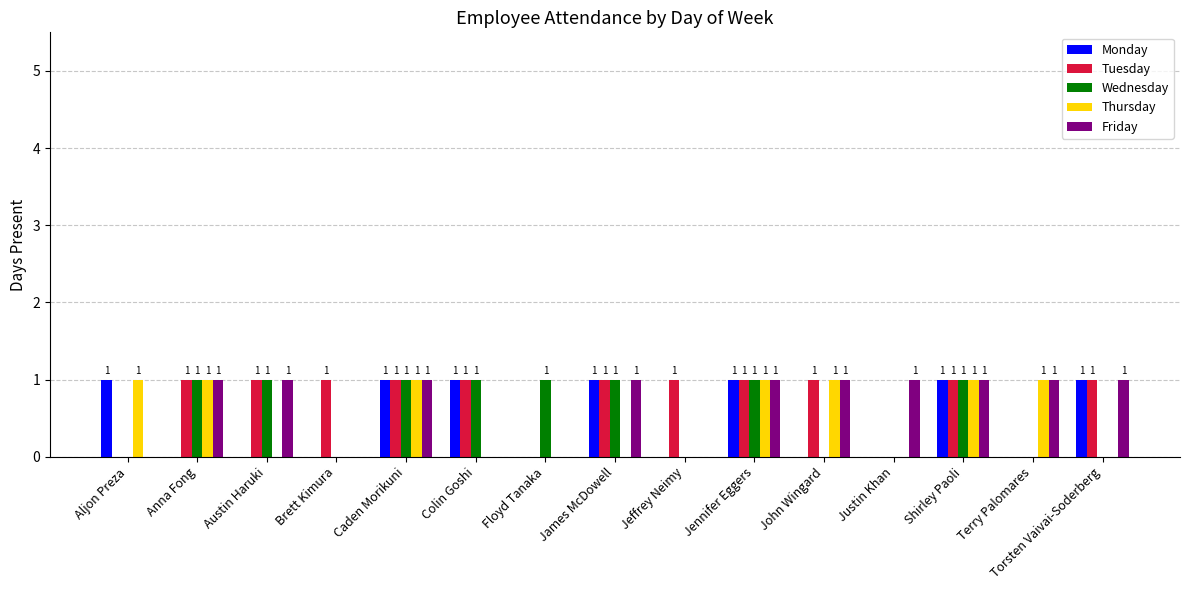

How many Tuesday values are between 0 and 1?

15